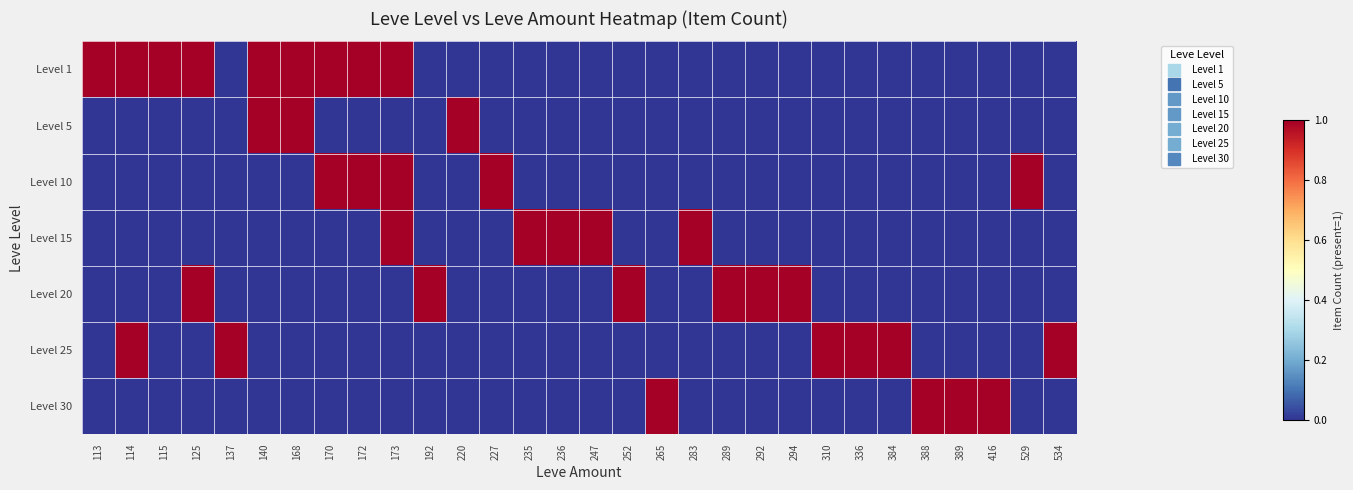

Which has a higher value, 289 or 113?

113